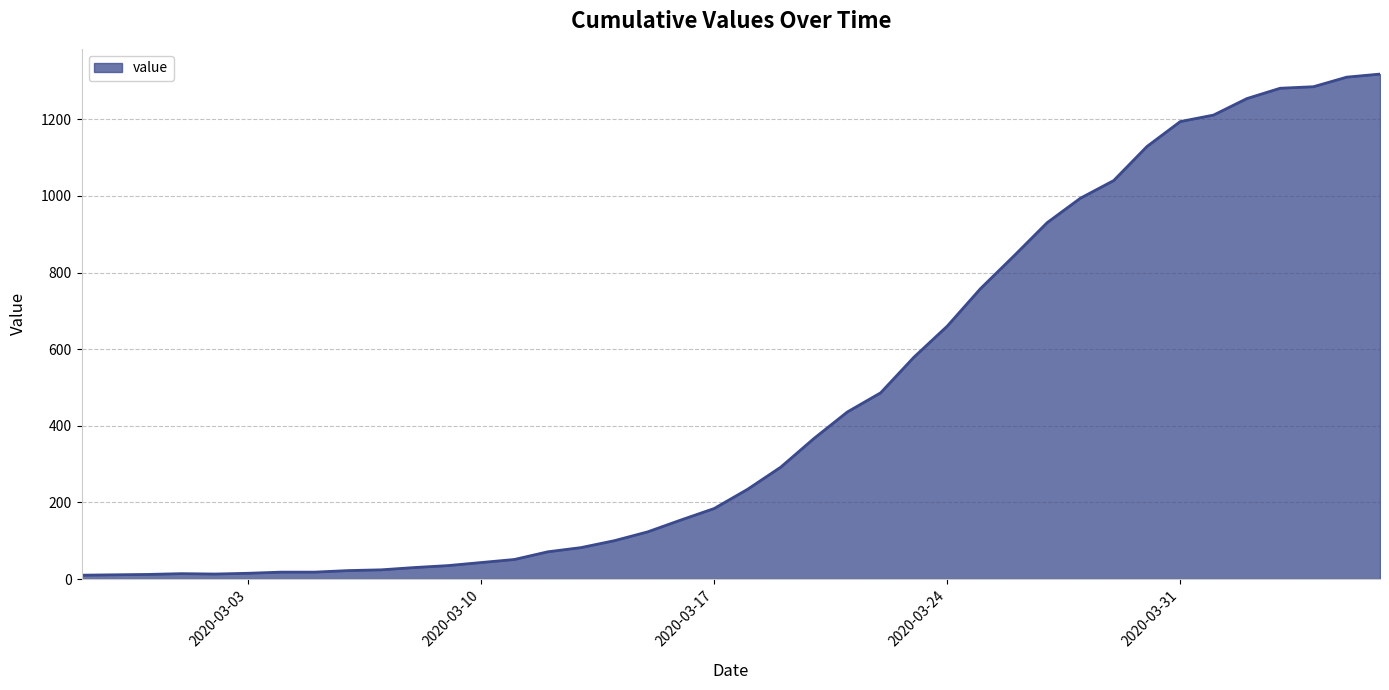

What is the difference between the maximum and minimum values?

1308